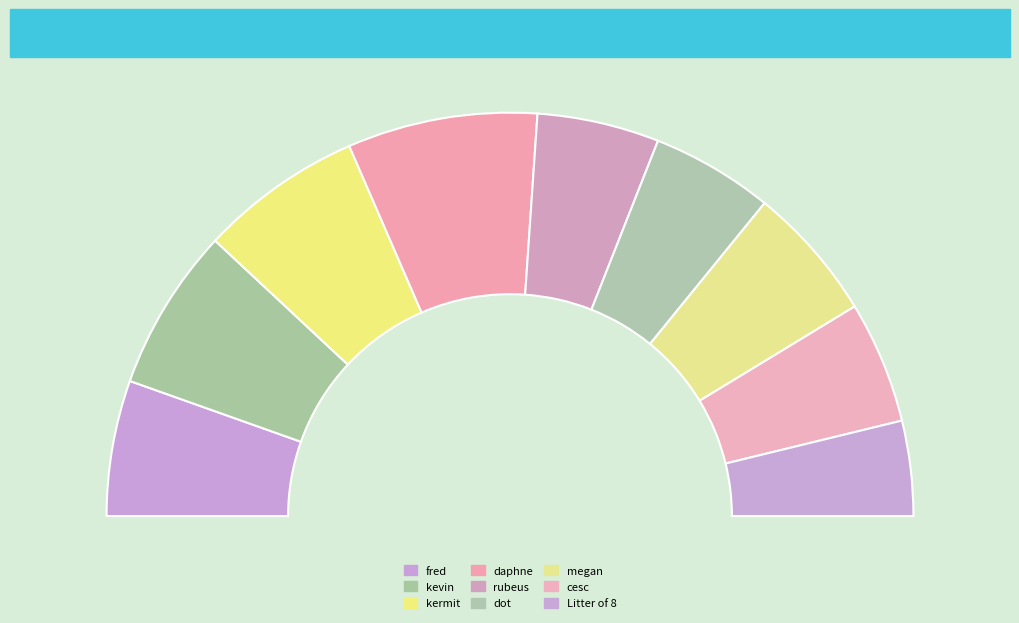

Does any single category account for the majority?

No